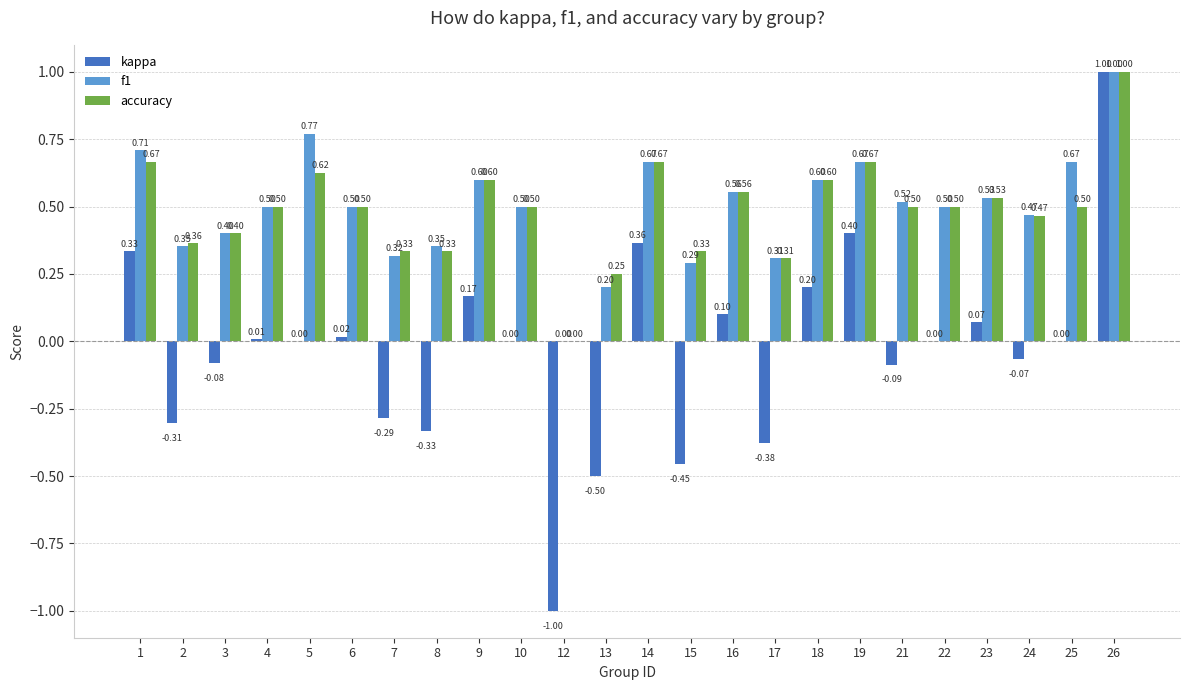

What is the total value across all series at 19?

1.7